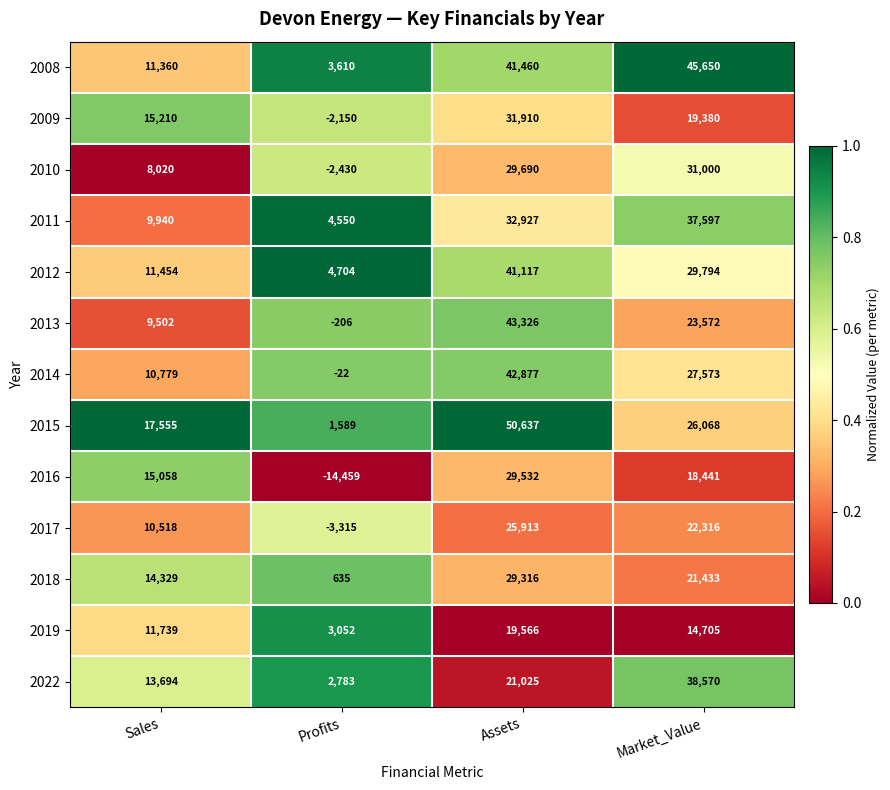

What is the greatest value displayed?

50637